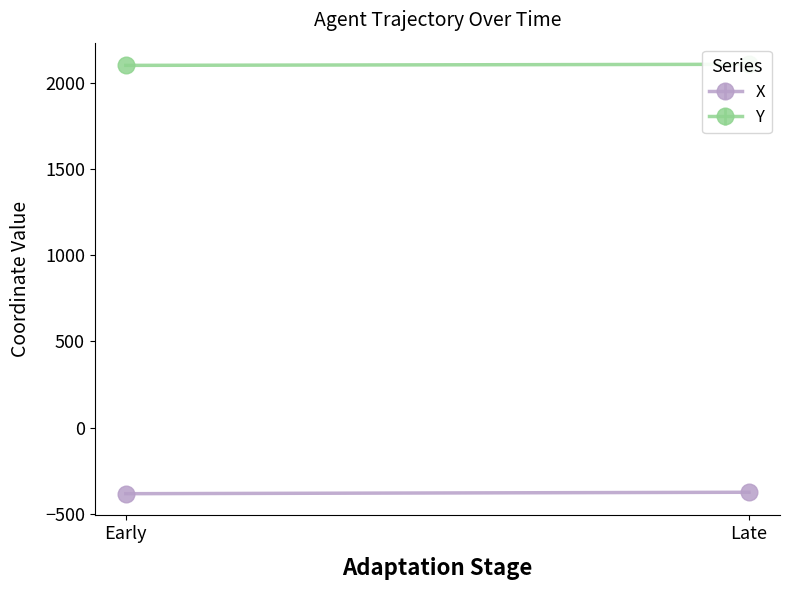

Does the chart have visible grid lines?

No